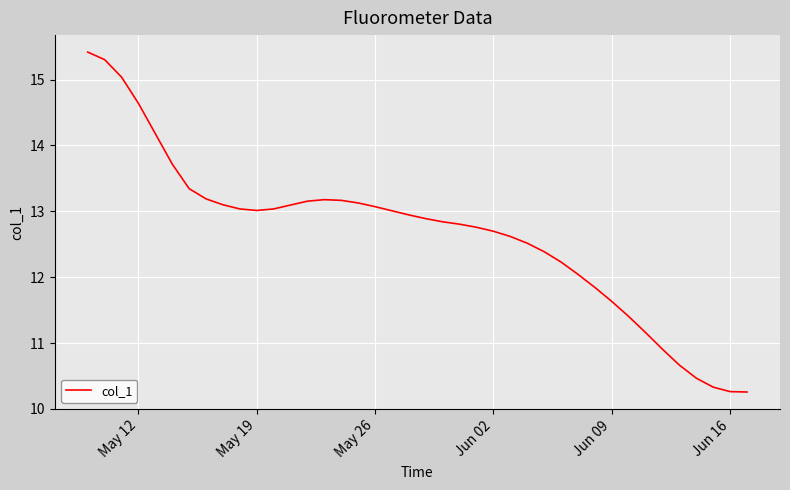

What is the difference between the second highest and second lowest values?

5.0